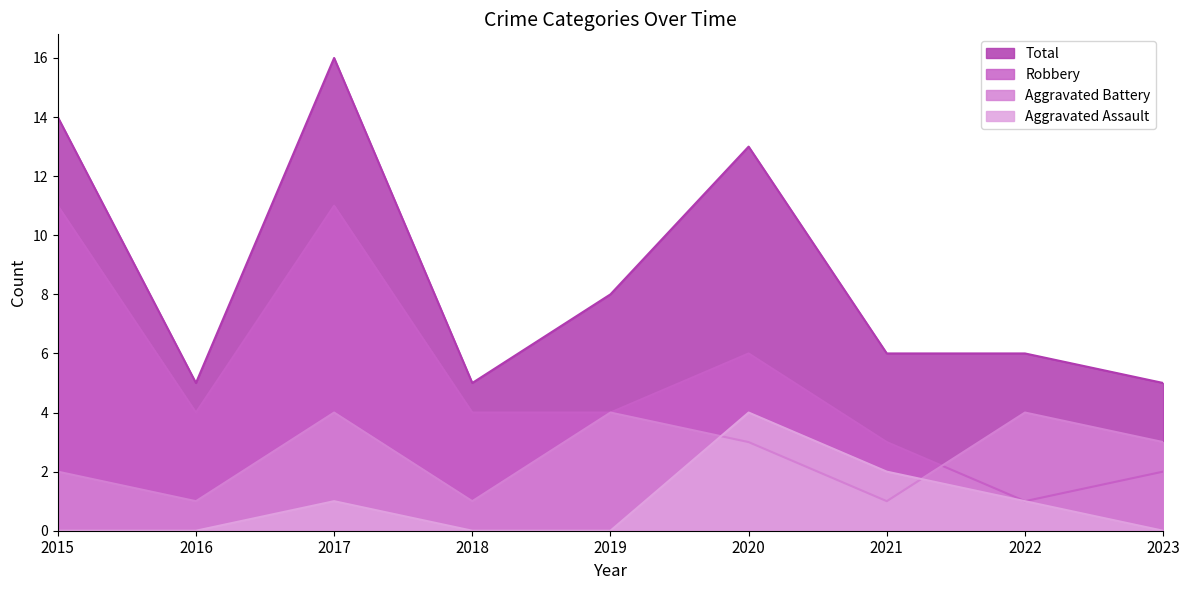

Which series has the widest spread of values?

Total